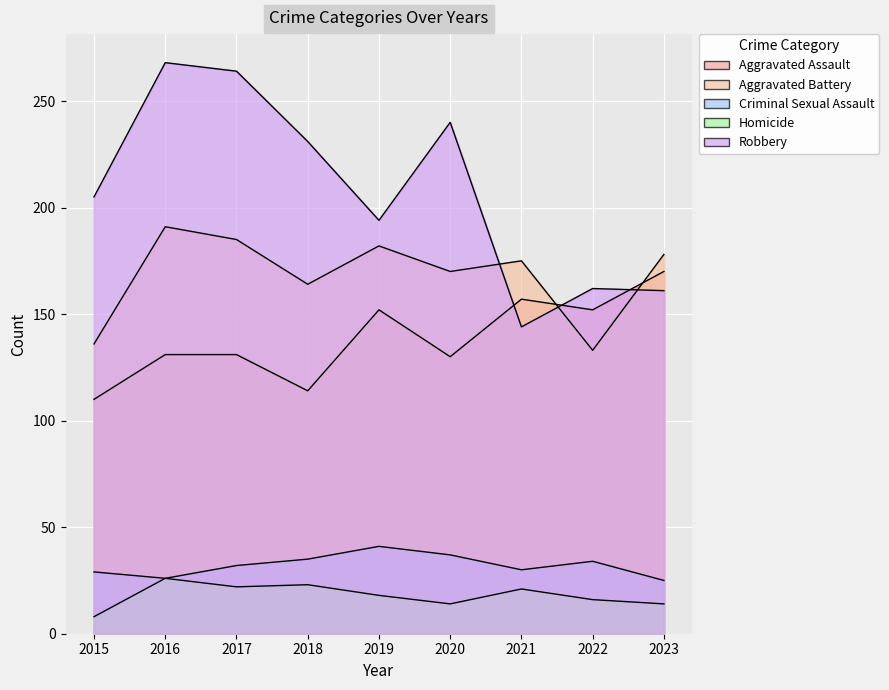

True or false: Aggravated Battery has a value of 267 at 2017.

False